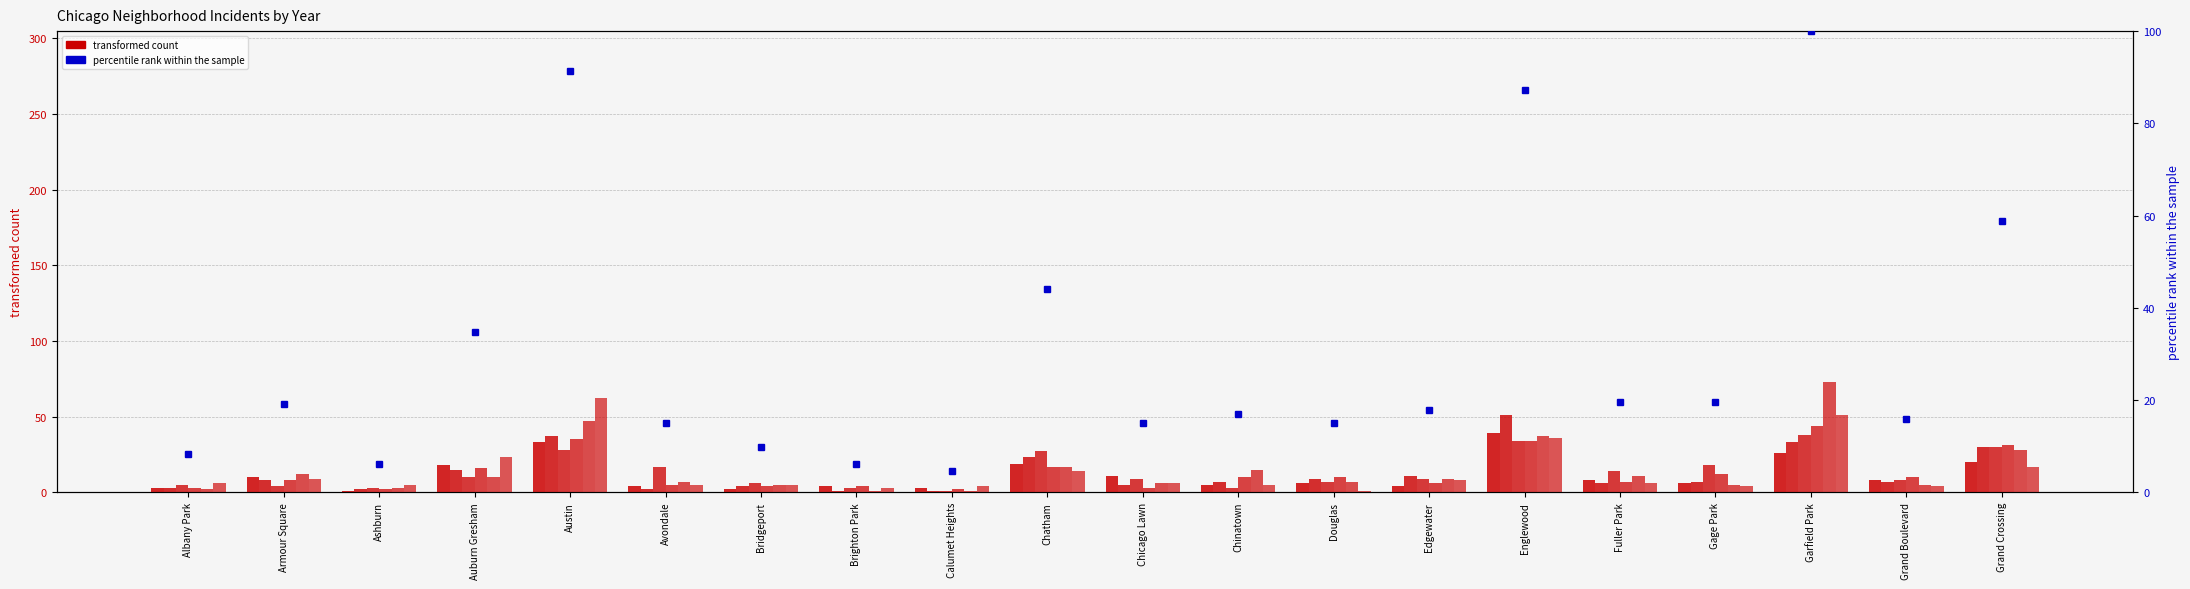

Which has a higher value, Grand Crossing or Gage Park?

Grand Crossing